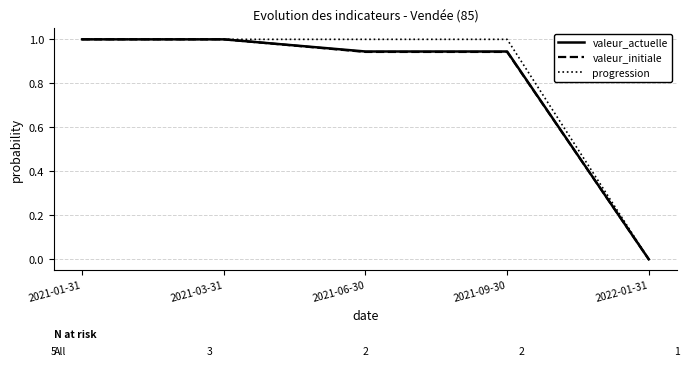

What are all the series names shown in the legend?

valeur_actuelle, valeur_initiale, progression